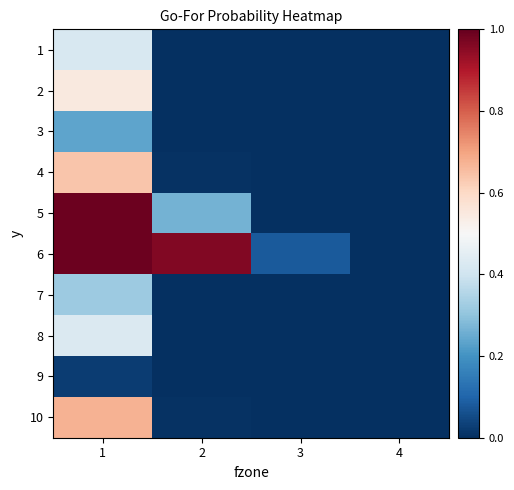

Count the number of data series in this chart.

10